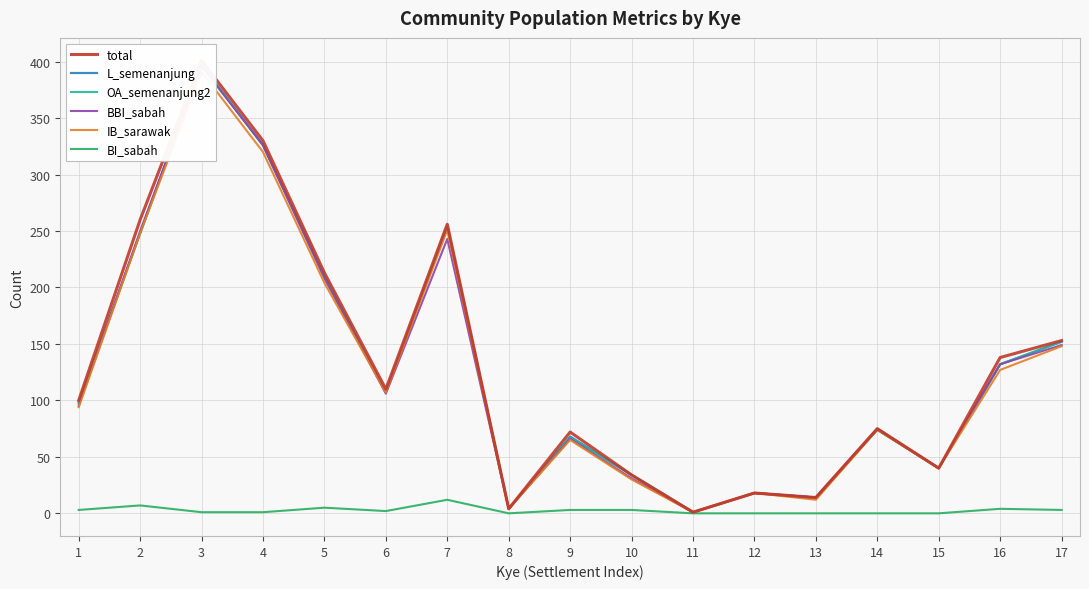

At which label does BBI_sabah reach its minimum?

11